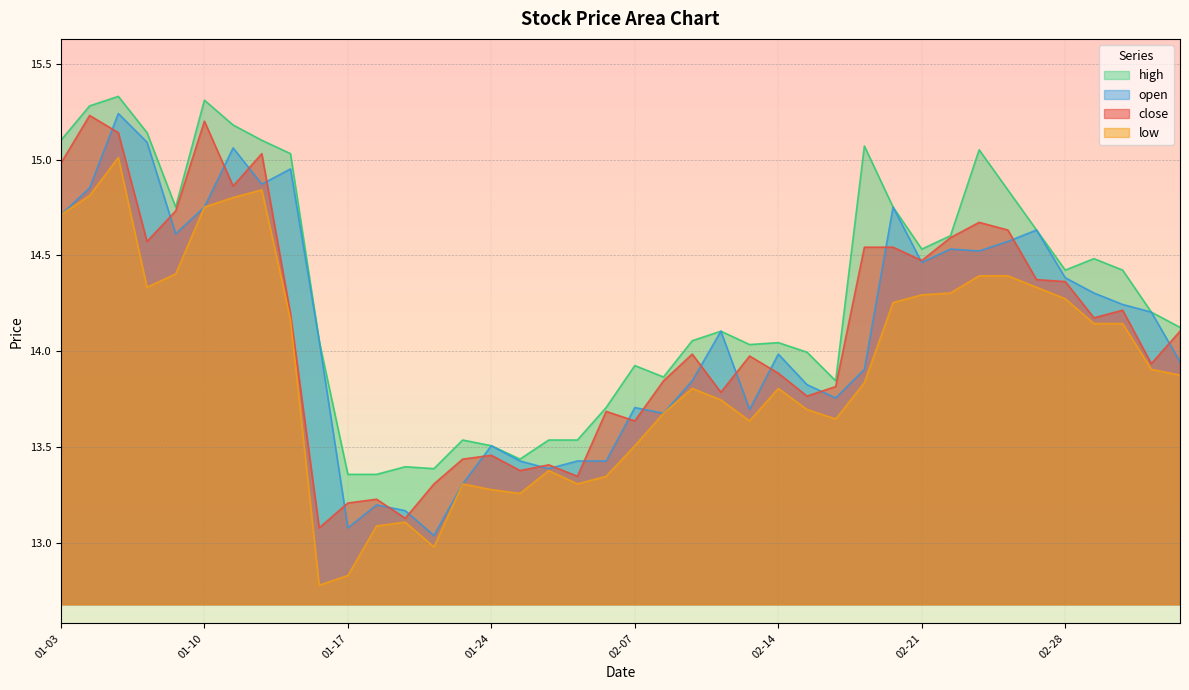

What is the difference between the maximum and second lowest values in the close series?

2.1